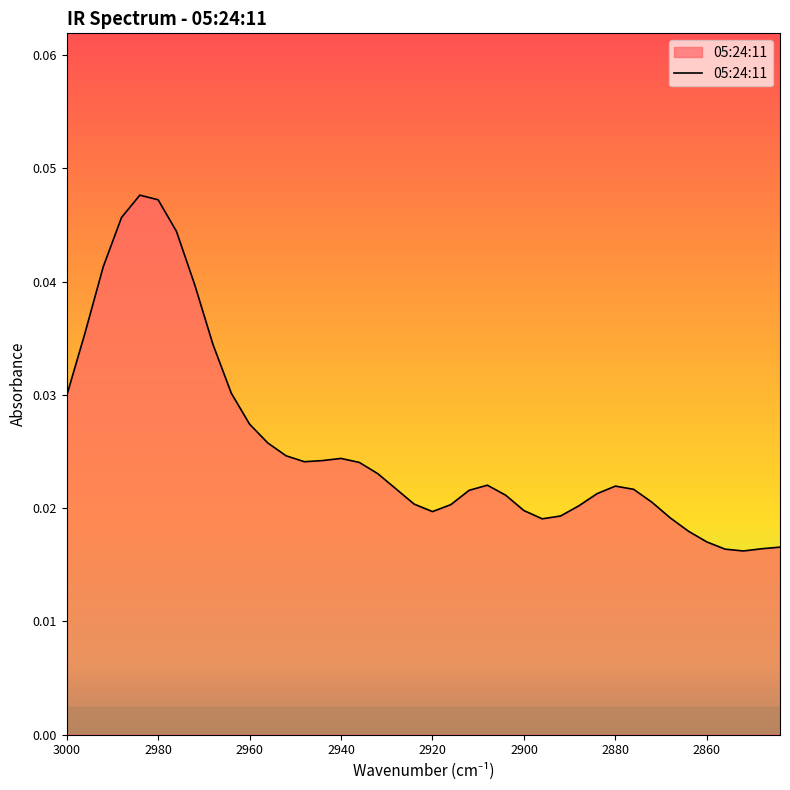

What is the sum of all values?

1.0